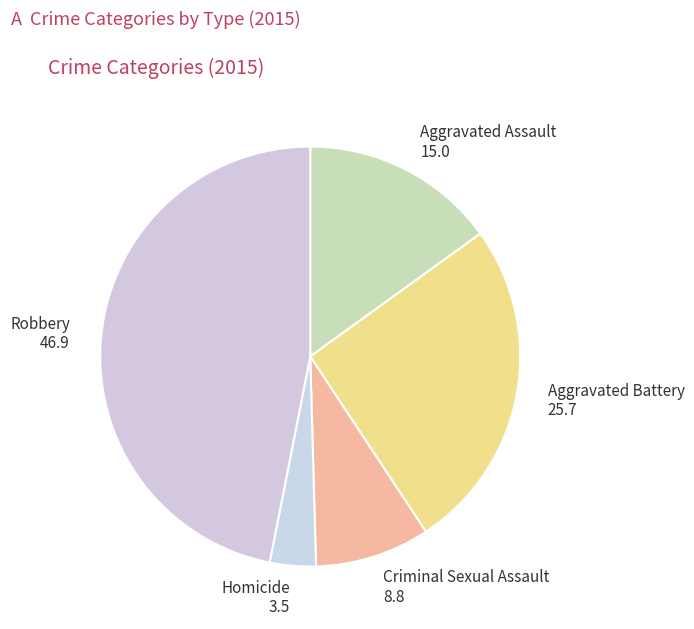

Rank the categories by value from highest to lowest.

Robbery, Aggravated Battery, Aggravated Assault, Criminal Sexual Assault, Homicide